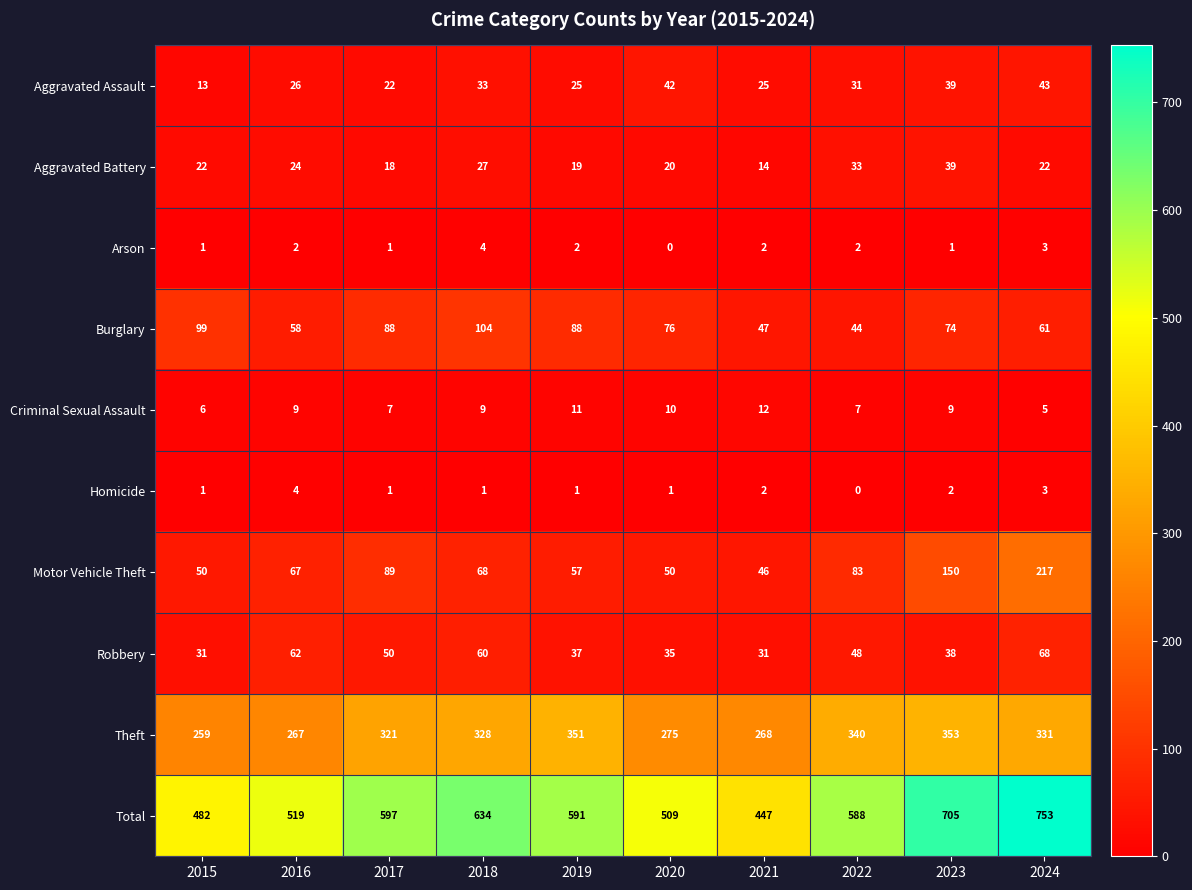

Is it true that Arson equals 1 at 2015?

True